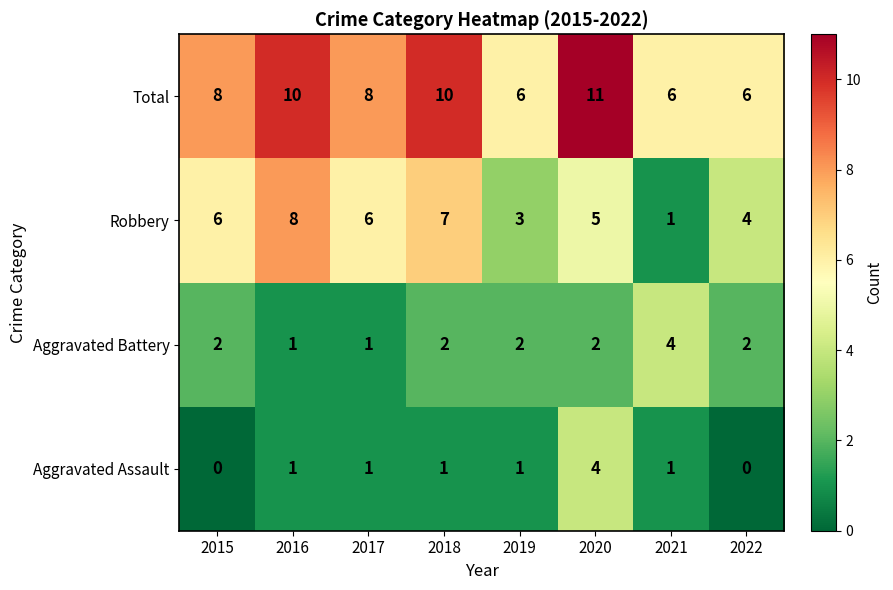

What is the spread (max minus min) of values at 2019?

5